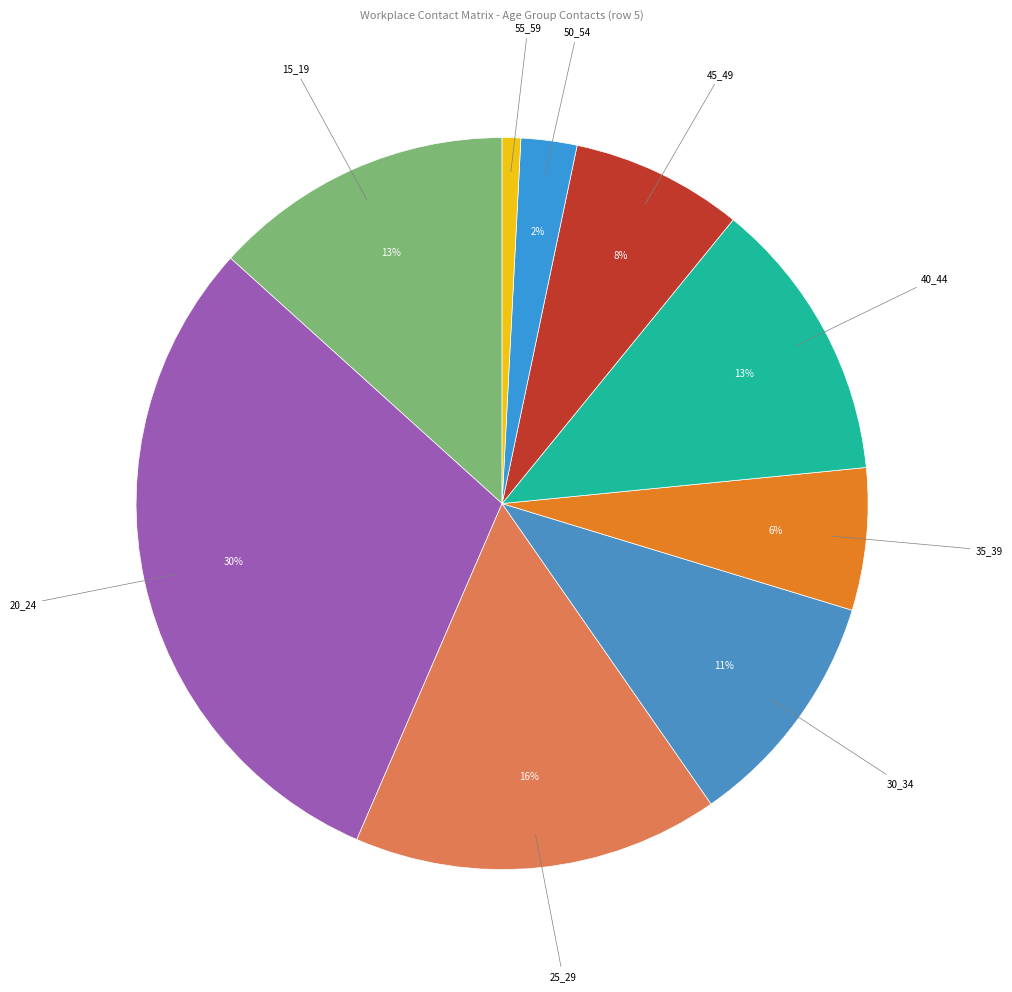

How many slices are in this pie chart?

9